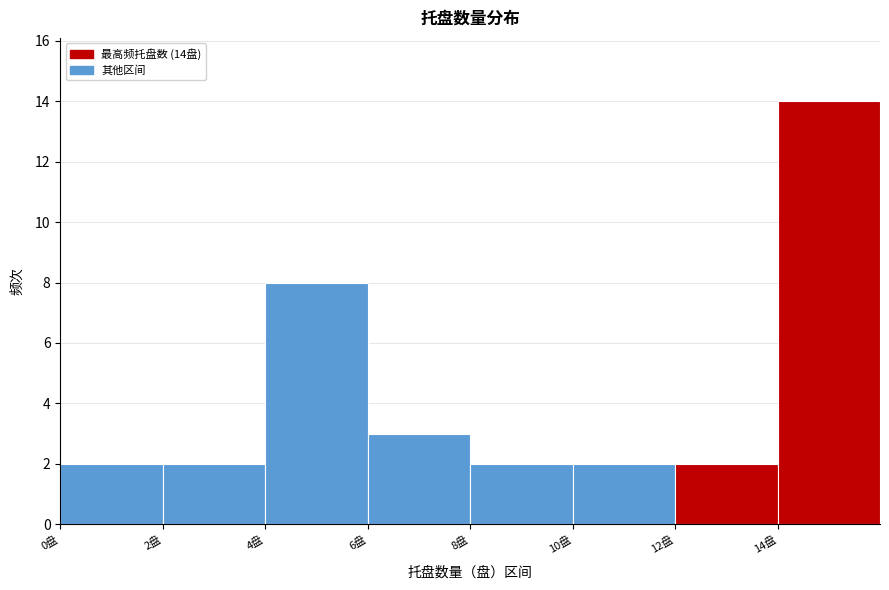

Over which range of the x-axis is the bar tallest?

14 to 16